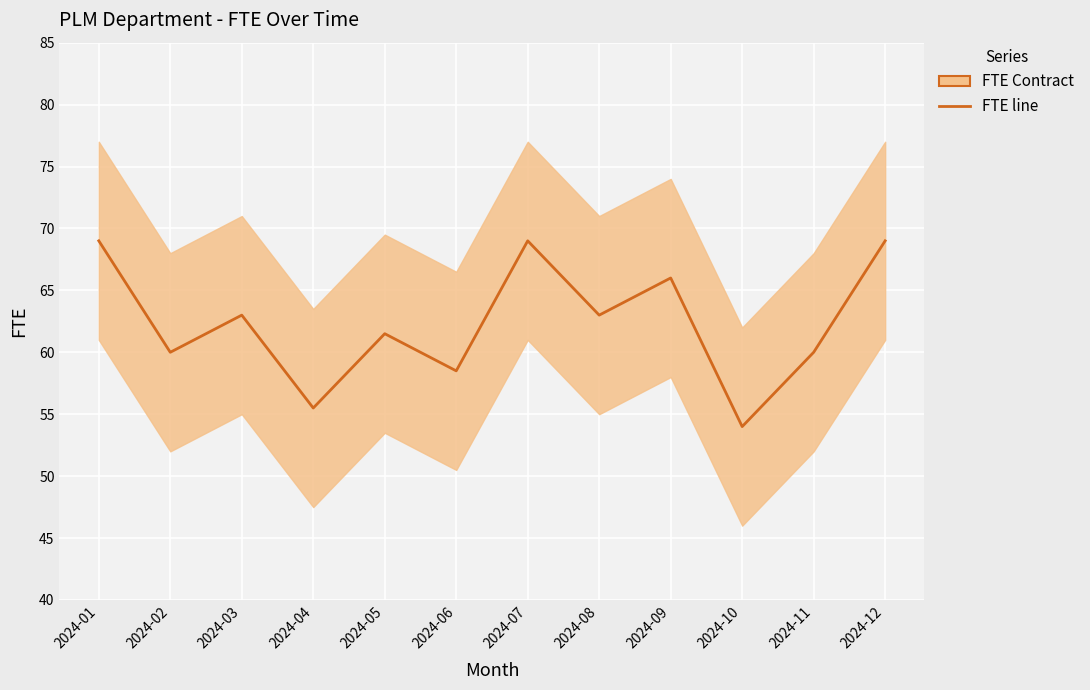

What is the difference between the maximum and second lowest values?

13.5